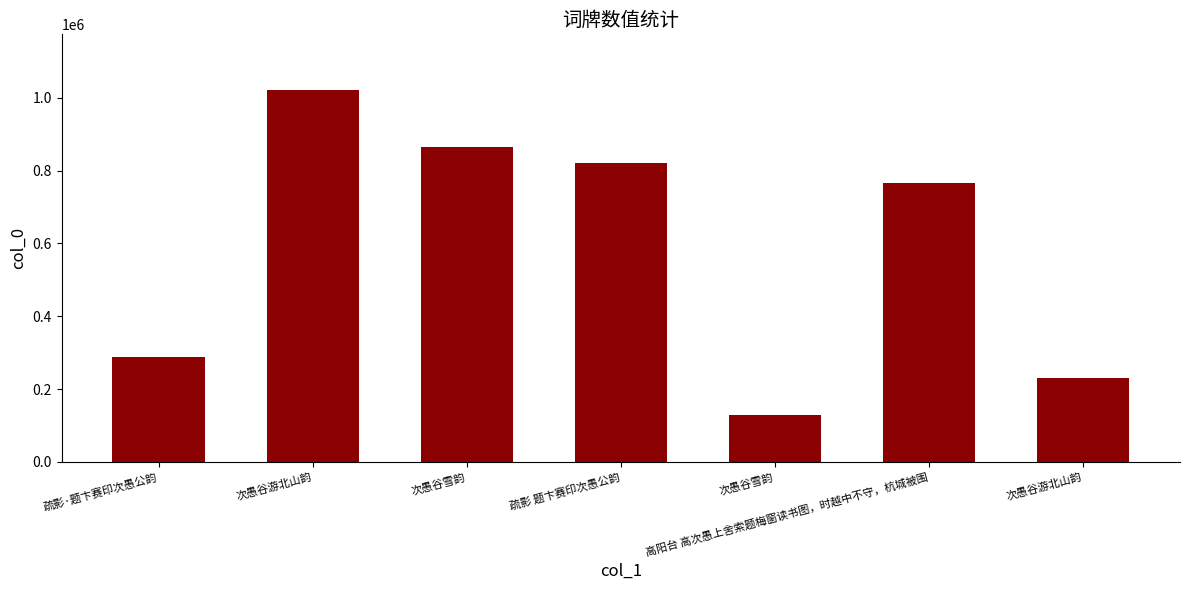

How many data points does each series have?

7